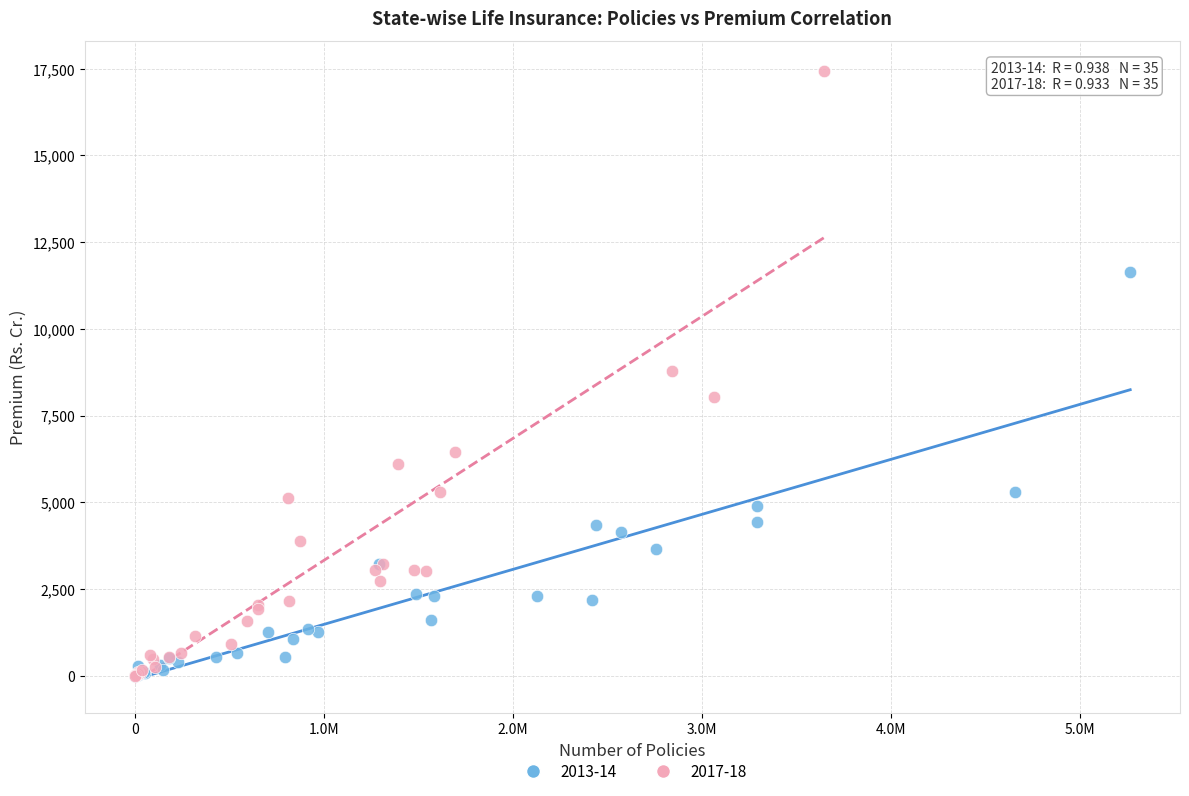

Which series reaches the maximum Y coordinate?

2017-18